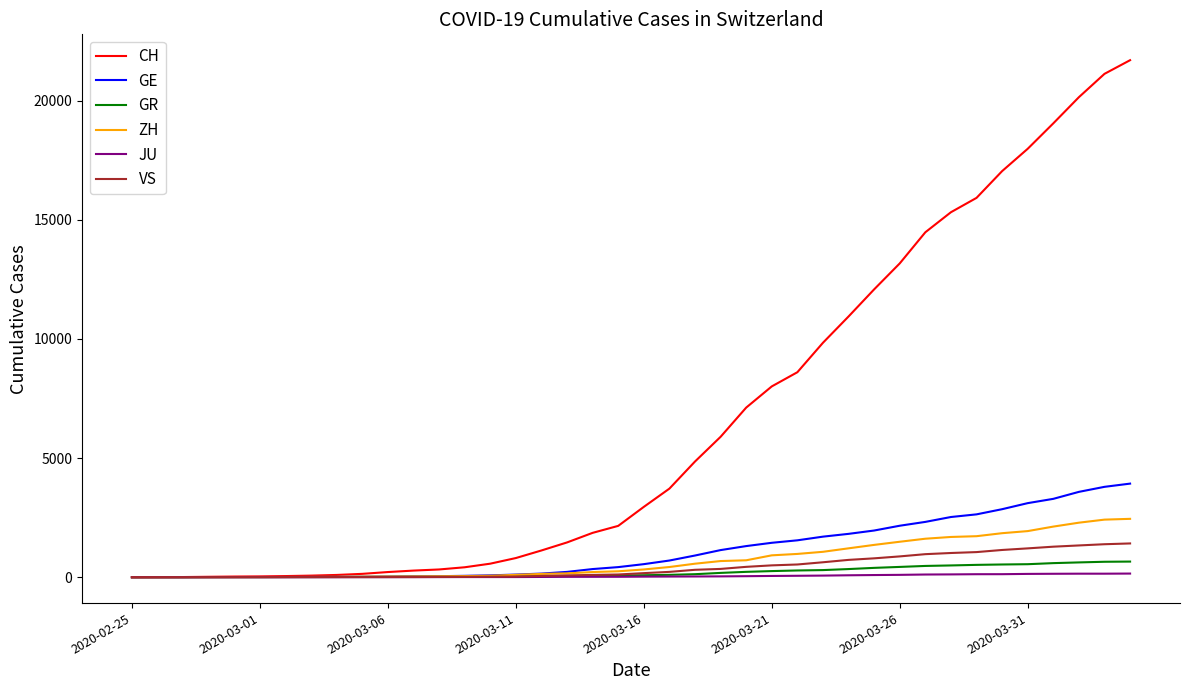

Which series has the largest total across all categories?

CH